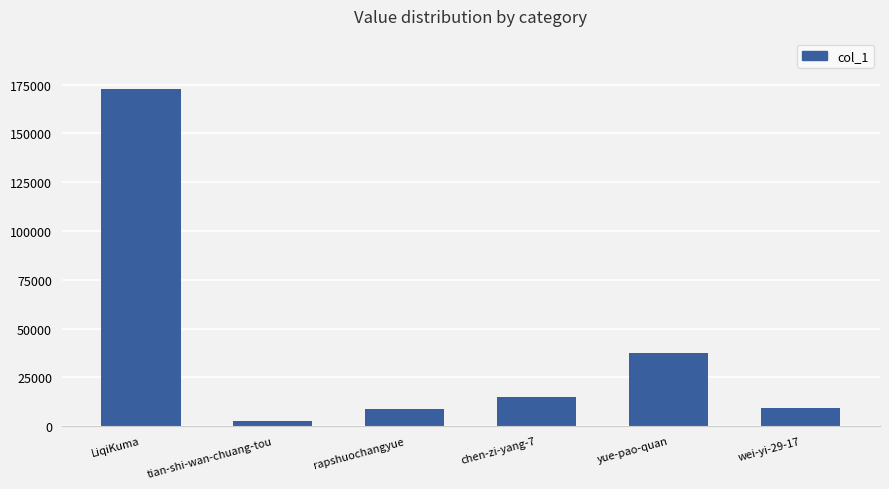

Approximately how many times larger is the value at wei-yi-29-17 compared to chen-zi-yang-7?

0.6